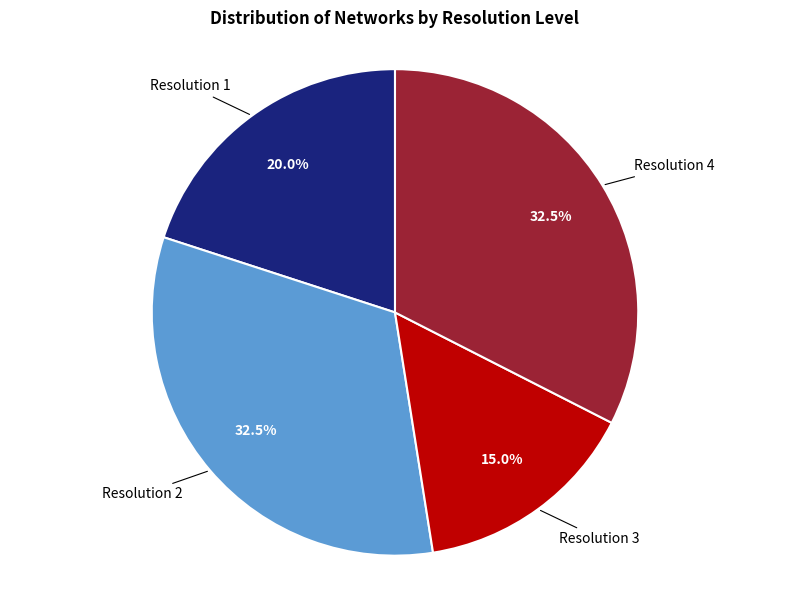

Does Resolution 2 account for over 50% of the chart?

No